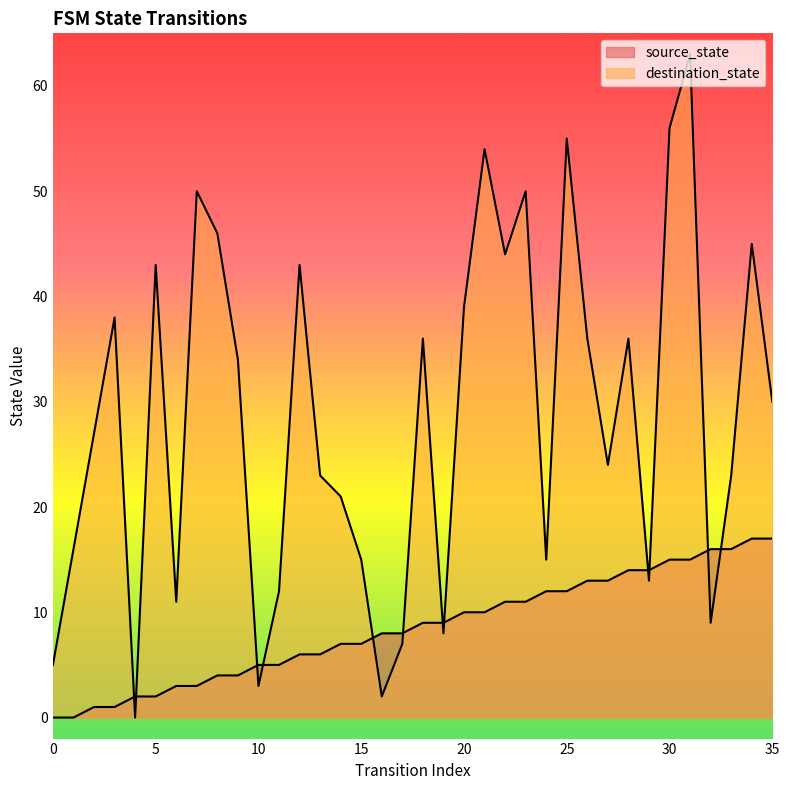

How many series are shown in this chart?

2